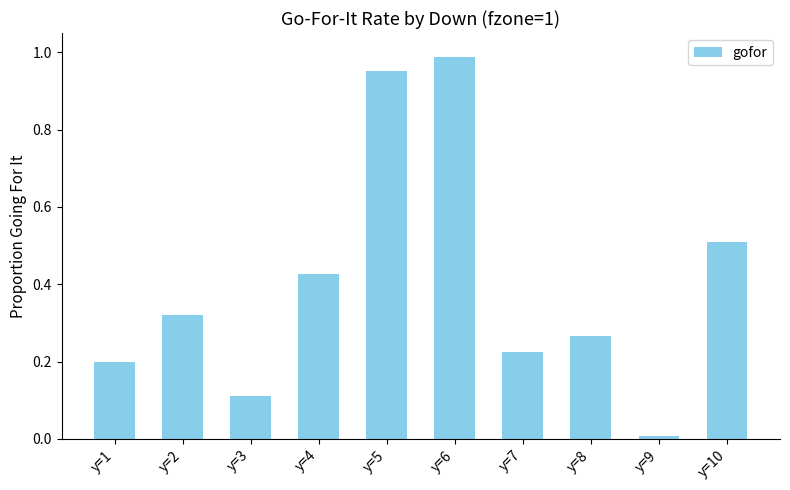

List the labels in order of value, smallest first.

y=9, y=3, y=1, y=7, y=8, y=2, y=4, y=10, y=5, y=6